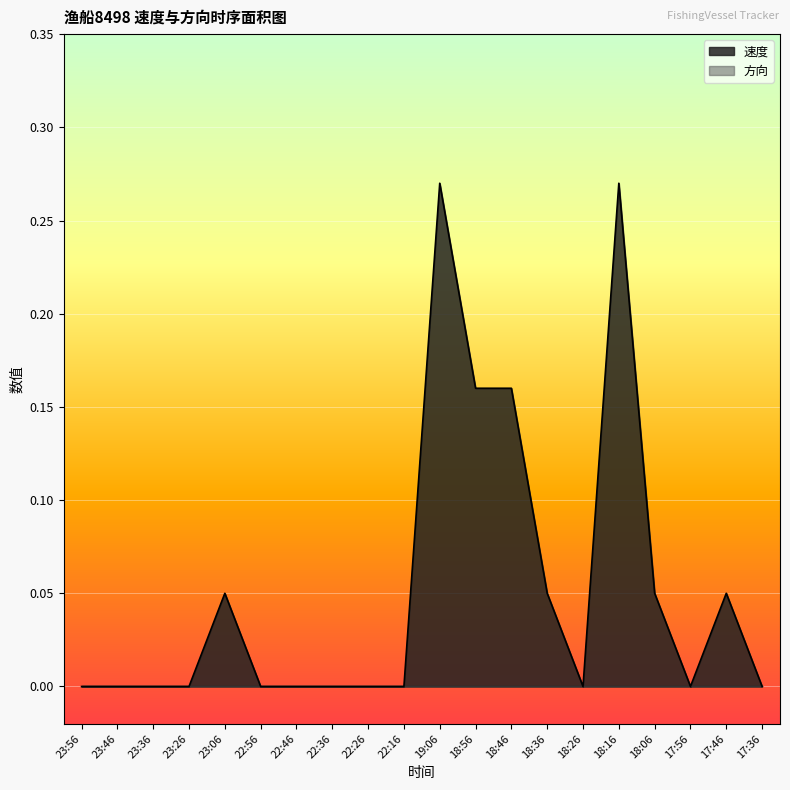

Is it true that the value at 18:26 is -0.2?

False